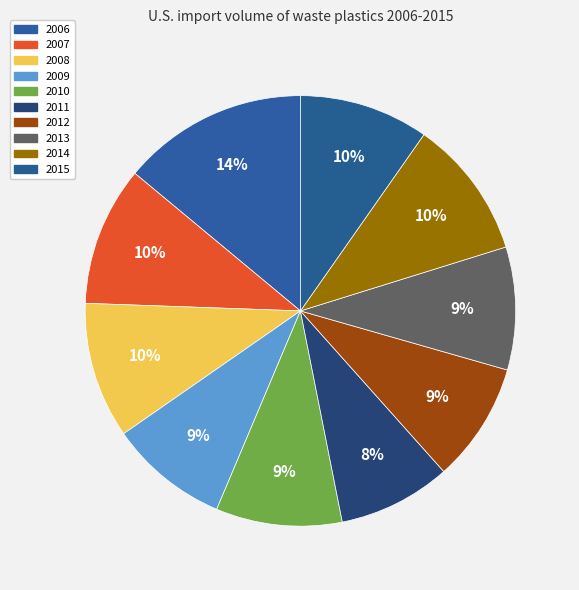

To the nearest percent, what percentage of the pie is 2010?

9%